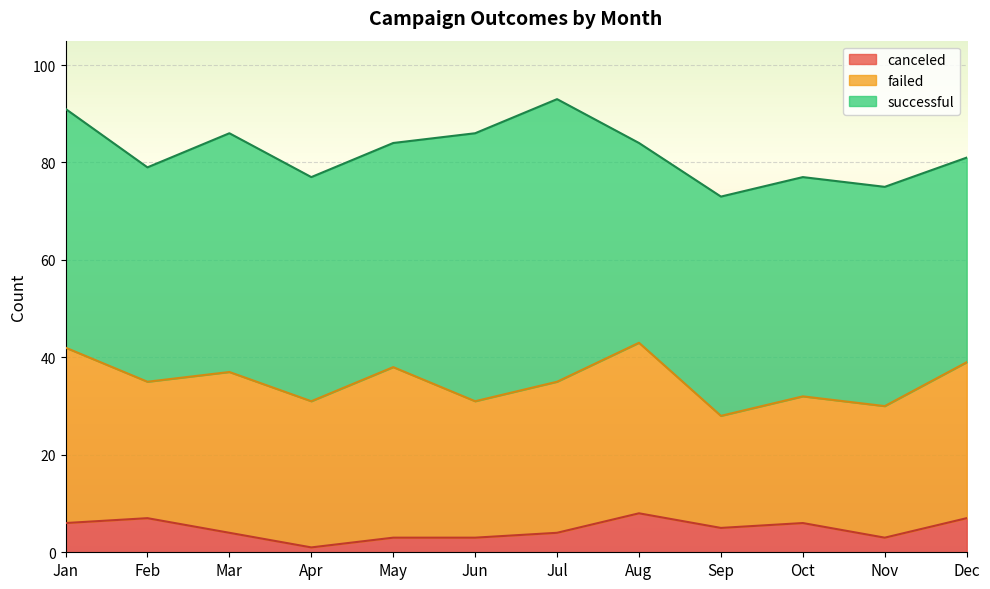

Rank the series by their maximum value, from highest to lowest.

successful, failed, canceled